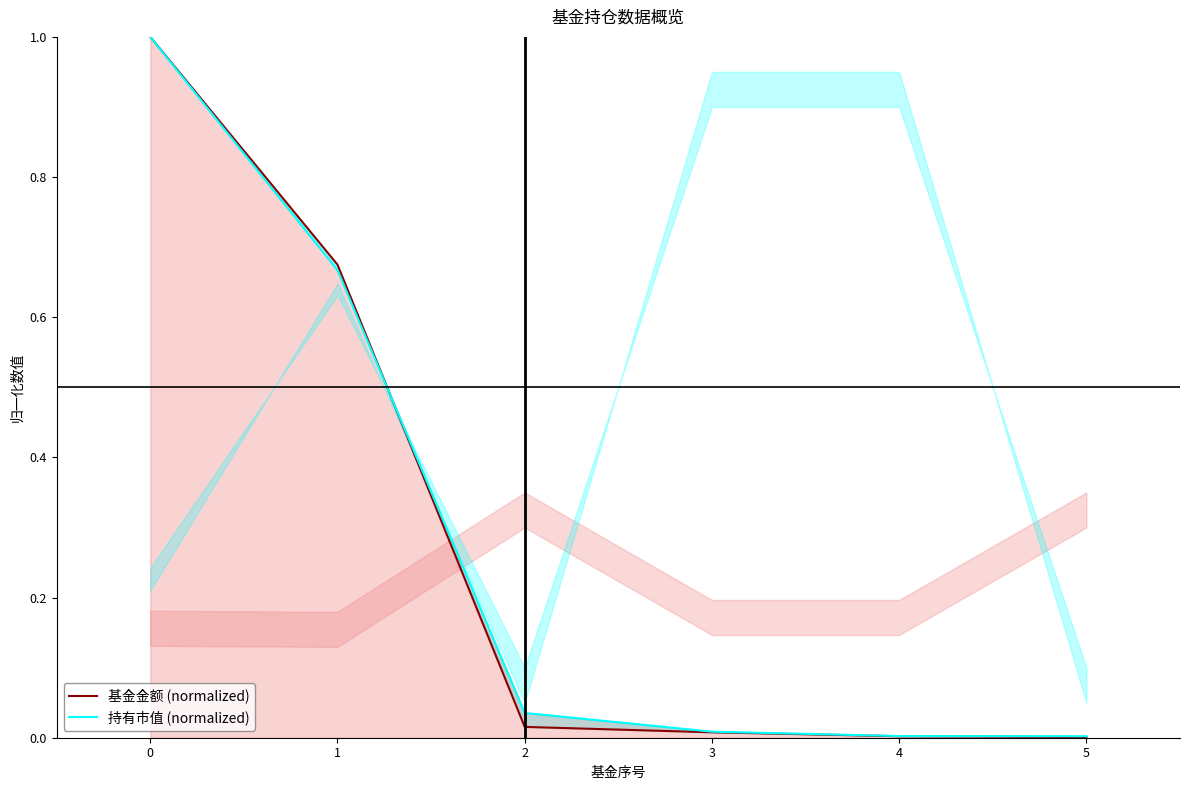

Does the chart display data point markers on the line(s)?

No